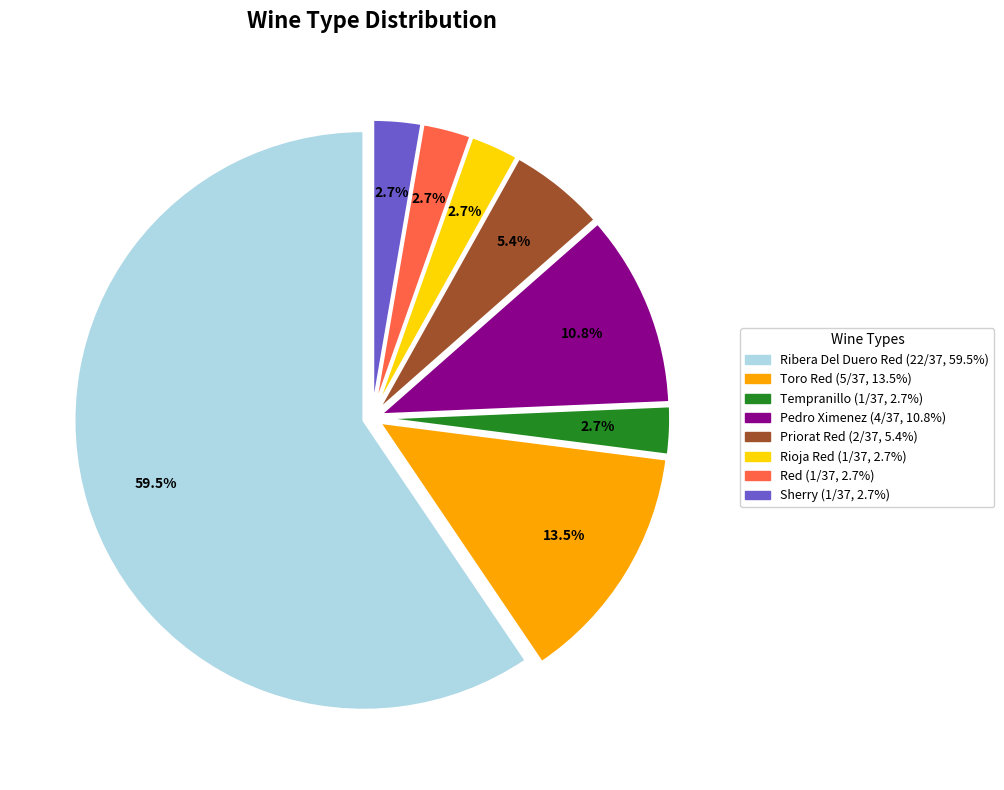

Is Red the majority of the pie?

No